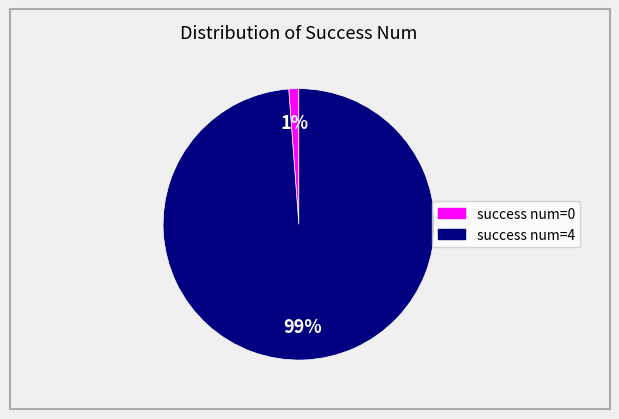

Is there a majority slice in this chart?

Yes